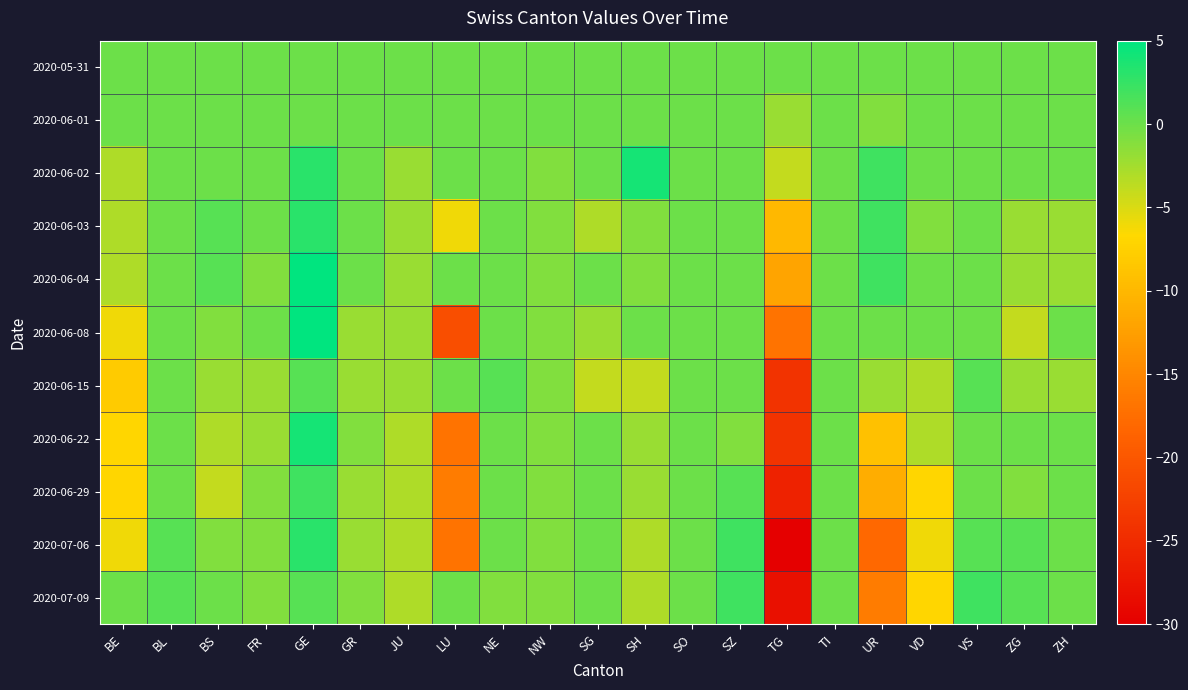

Reading left to right, what are all the values shown in this chart?

2020-05-31: BE=0	BL=0	BS=0	FR=0	GE=0	GR=0	JU=0	LU=0	NE=0	NW=0	SG=0	SH=0	SO=0	SZ=0	TG=0	TI=0	UR=0	VD=0	VS=0	ZG=0	ZH=0
2020-06-01: BE=0	BL=0	BS=0	FR=0	GE=0	GR=0	JU=0	LU=0	NE=0	NW=0	SG=0	SH=0	SO=0	SZ=0	TG=-2	TI=0	UR=-1	VD=0	VS=0	ZG=0	ZH=0
2020-06-02: BE=-3	BL=0	BS=0	FR=0	GE=3	GR=0	JU=-2	LU=0	NE=0	NW=-1	SG=0	SH=4	SO=0	SZ=0	TG=-4	TI=0	UR=2	VD=0	VS=0	ZG=0	ZH=0
2020-06-03: BE=-3	BL=0	BS=1	FR=0	GE=3	GR=0	JU=-2	LU=-6	NE=0	NW=-1	SG=-3	SH=-1	SO=0	SZ=0	TG=-10	TI=0	UR=2	VD=-1	VS=0	ZG=-2	ZH=-2
2020-06-04: BE=-3	BL=0	BS=1	FR=-1	GE=5	GR=0	JU=-2	LU=0	NE=0	NW=-1	SG=0	SH=-1	SO=0	SZ=0	TG=-12	TI=0	UR=2	VD=0	VS=0	ZG=-2	ZH=-2
2020-06-08: BE=-6	BL=0	BS=-1	FR=0	GE=5	GR=-2	JU=-2	LU=-21	NE=0	NW=-1	SG=-2	SH=0	SO=0	SZ=0	TG=-17	TI=0	UR=0	VD=0	VS=0	ZG=-4	ZH=0
2020-06-15: BE=-8	BL=0	BS=-2	FR=-2	GE=1	GR=-2	JU=-2	LU=0	NE=1	NW=-1	SG=-4	SH=-4	SO=0	SZ=0	TG=-24	TI=0	UR=-2	VD=-3	VS=1	ZG=-2	ZH=-2
2020-06-22: BE=-7	BL=0	BS=-3	FR=-2	GE=4	GR=-1	JU=-3	LU=-17	NE=0	NW=-1	SG=0	SH=-2	SO=0	SZ=-1	TG=-24	TI=0	UR=-9	VD=-3	VS=0	ZG=0	ZH=0
2020-06-29: BE=-7	BL=0	BS=-4	FR=-1	GE=2	GR=-2	JU=-3	LU=-16	NE=0	NW=-1	SG=0	SH=-2	SO=0	SZ=1	TG=-26	TI=0	UR=-11	VD=-7	VS=0	ZG=-1	ZH=0
2020-07-06: BE=-6	BL=1	BS=-1	FR=-1	GE=3	GR=-2	JU=-3	LU=-17	NE=0	NW=-1	SG=0	SH=-3	SO=0	SZ=2	TG=-30	TI=0	UR=-18	VD=-6	VS=1	ZG=1	ZH=0
2020-07-09: BE=0	BL=1	BS=0	FR=-1	GE=1	GR=-1	JU=-3	LU=0	NE=-1	NW=-1	SG=0	SH=-3	SO=0	SZ=2	TG=-28	TI=0	UR=-16	VD=-7	VS=2	ZG=1	ZH=0